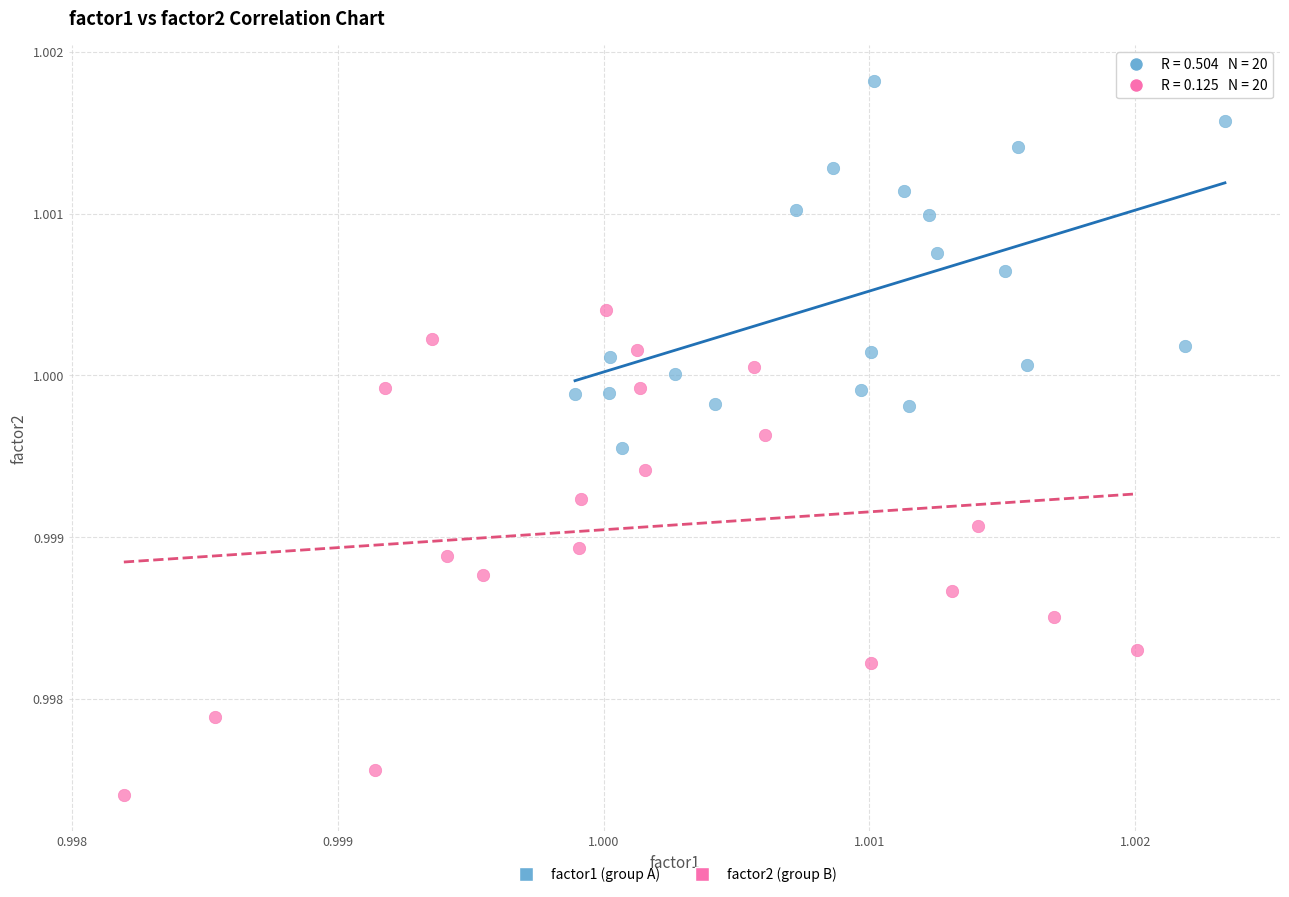

Which series has the largest Y range (max minus min)?

factor2 (group B)